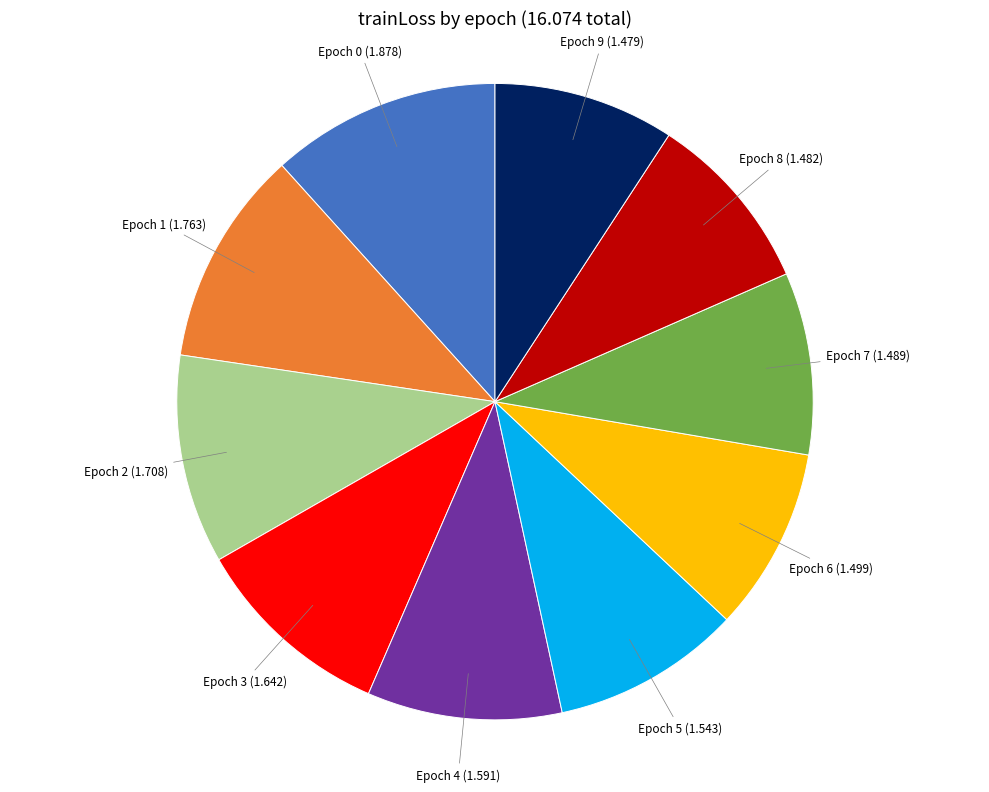

Combined, do Epoch 3 and Epoch 1 account for over 50%?

No